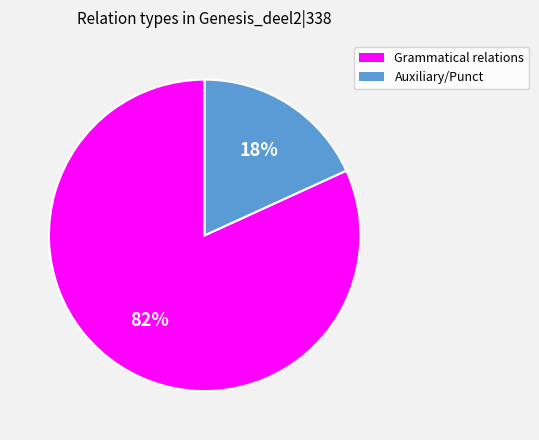

To the nearest percent, what is the average slice percentage?

50%